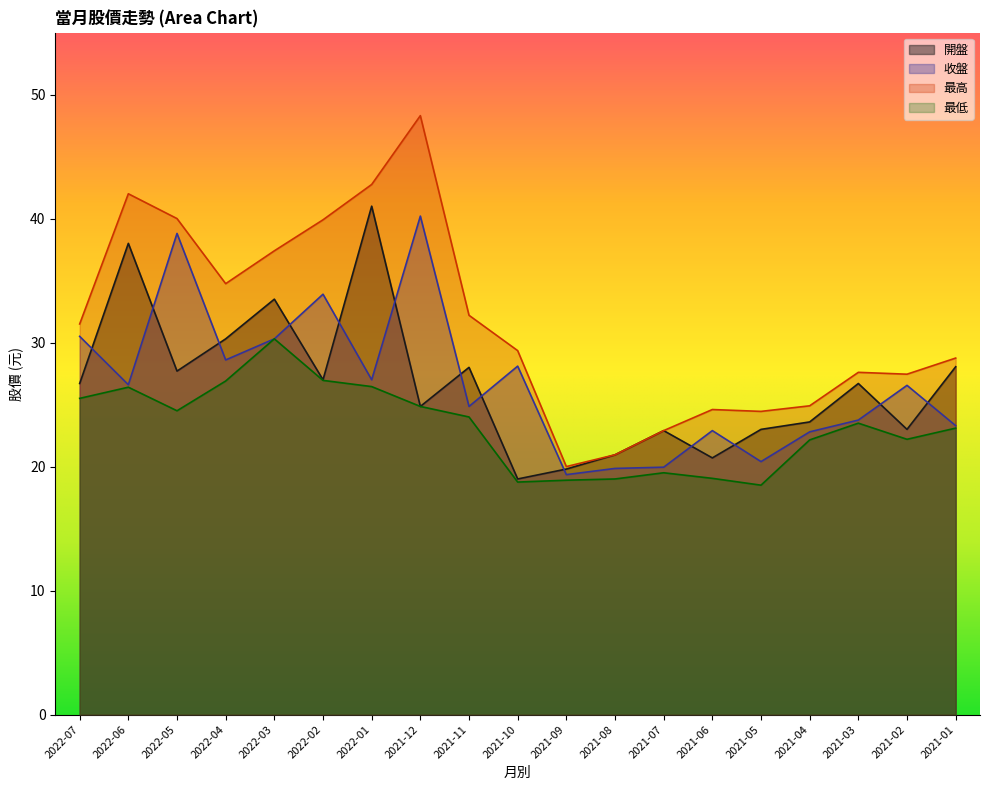

Where is the first local maximum for 收盤?

2022-05